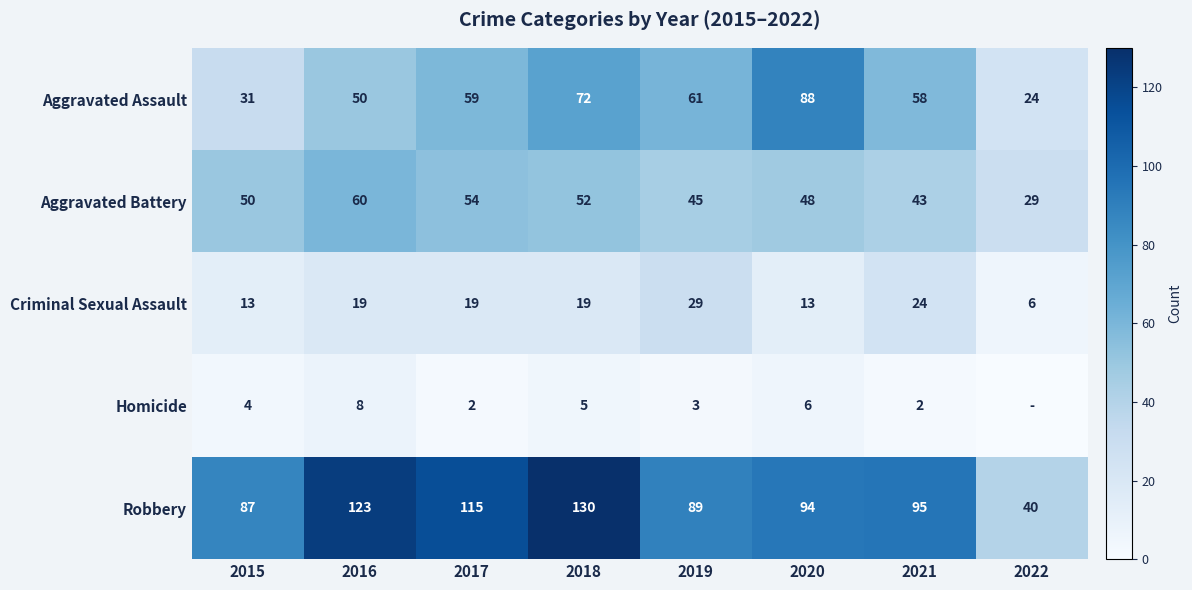

Between 2018 and 2019, which is larger?

2018